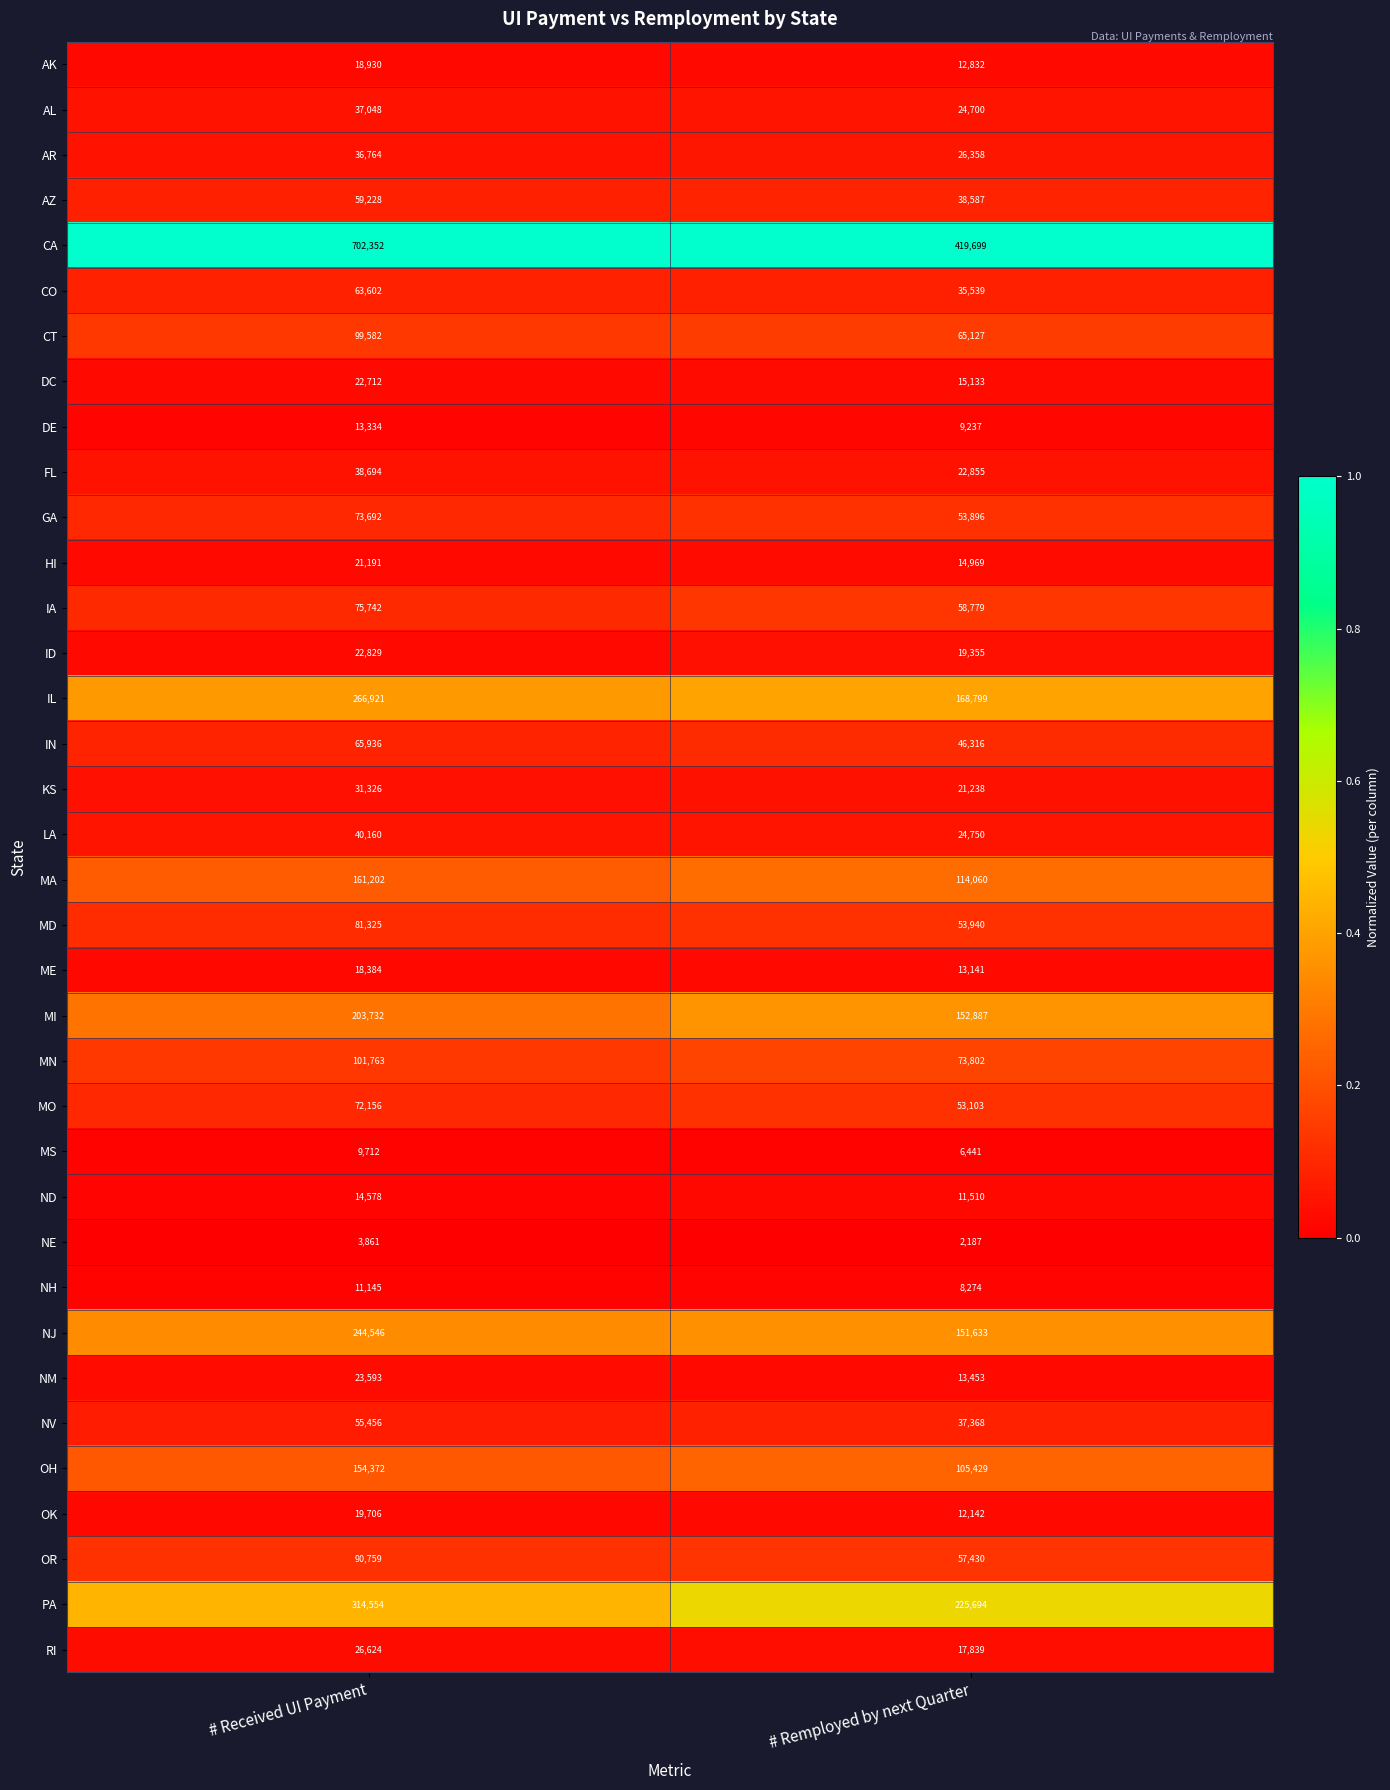

Which series has the largest range (max minus min)?

CA